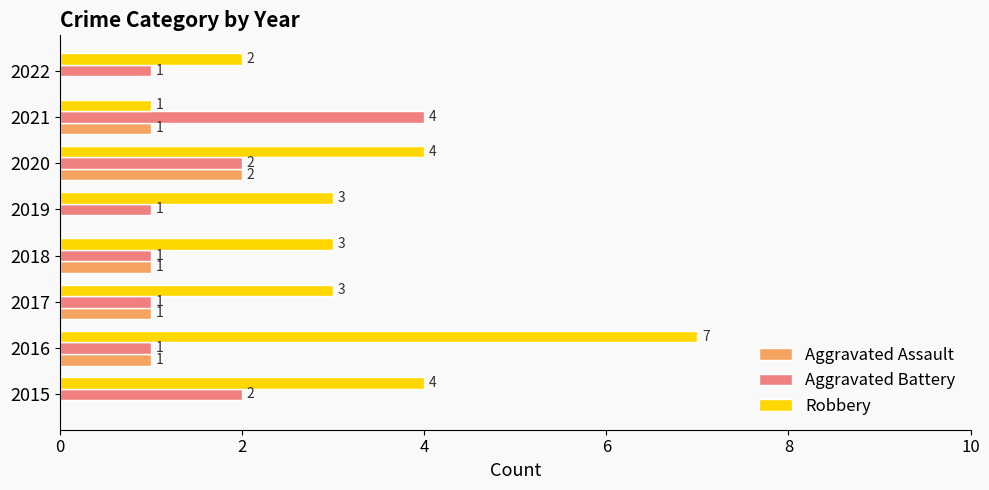

At which label does Aggravated Assault reach its peak?

2020